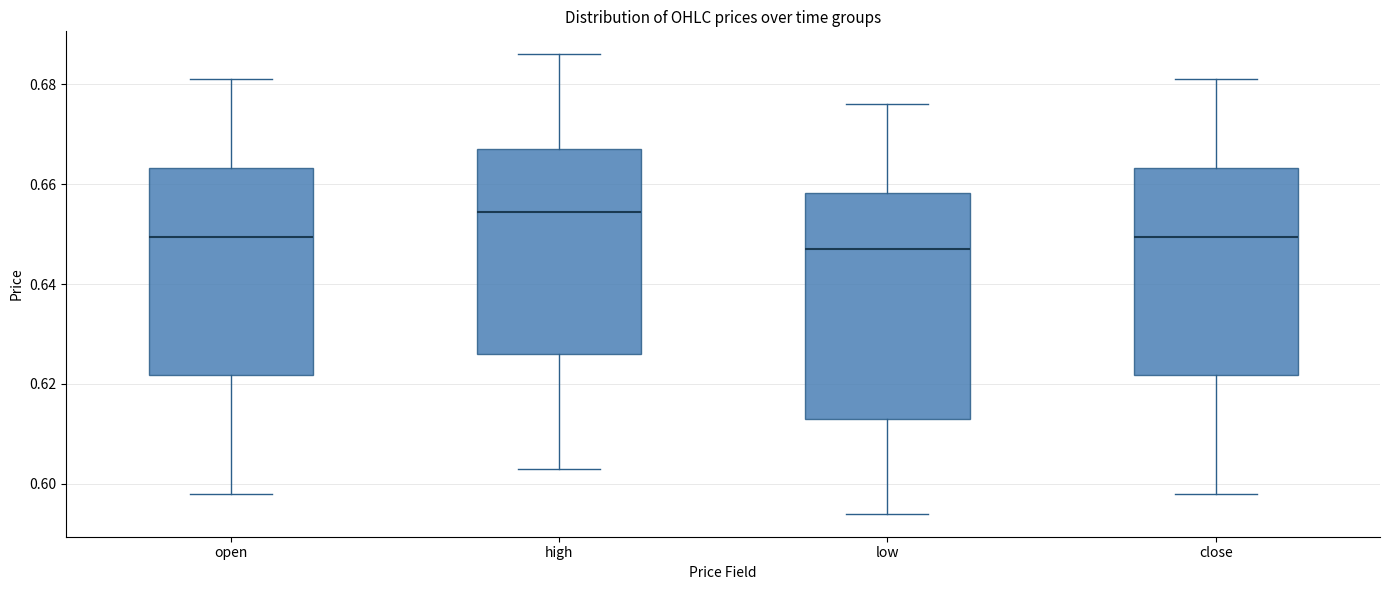

Which box's median line is the highest?

high